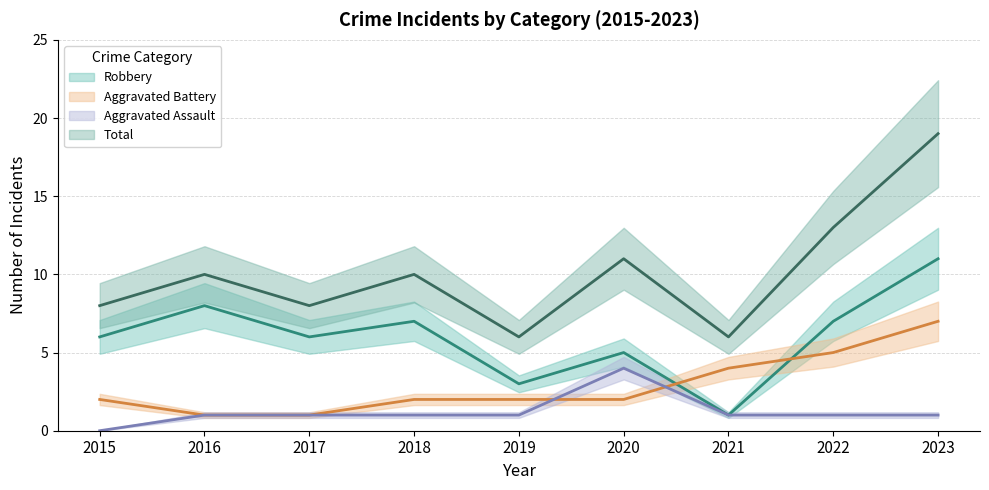

What is the value of the Aggravated Assault point at the 7th from the left?

1